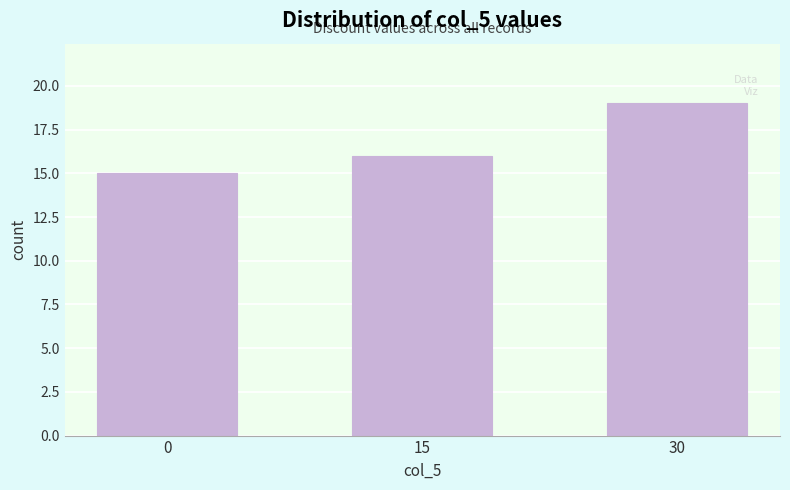

Reading right to left, what are all the values shown in this chart?

30=19	15=16	0=15